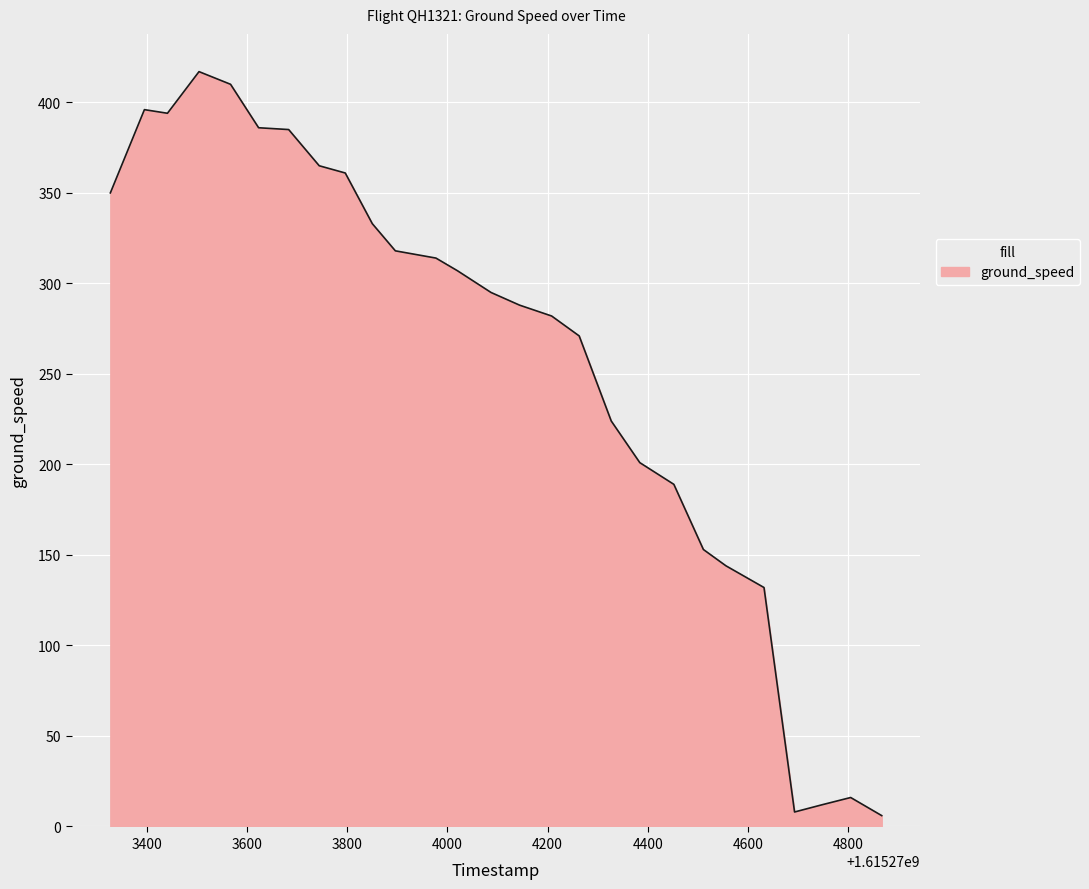

What is the difference between the maximum and minimum values?

411